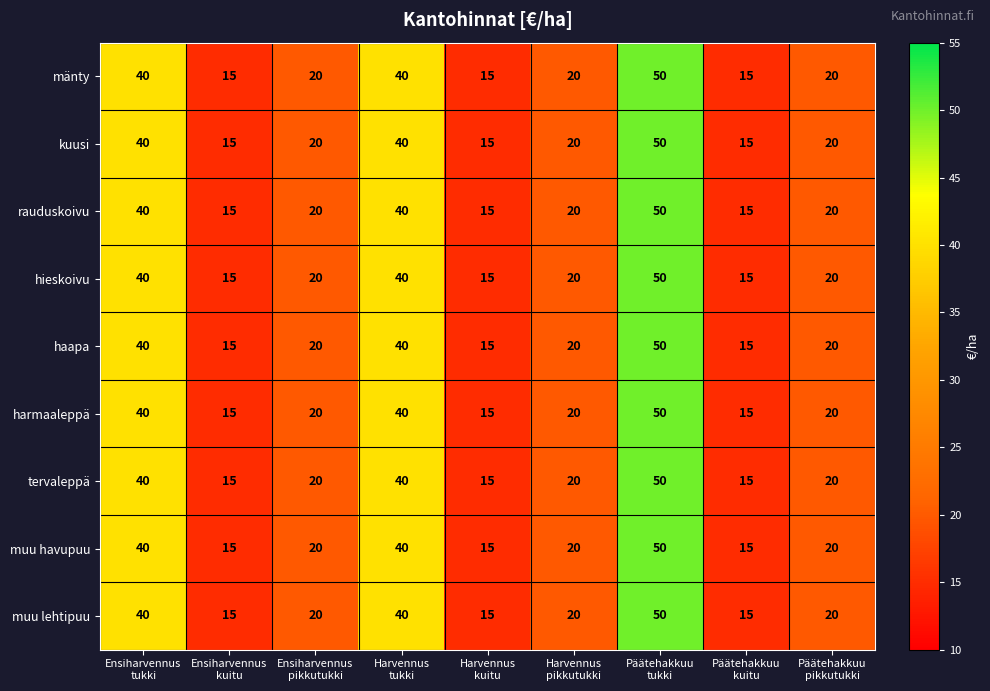

What is the maximum value shown in the chart?

50